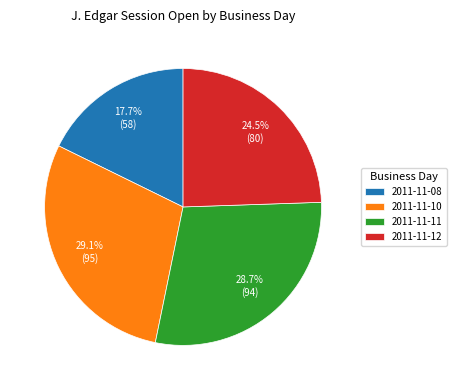

What percentage do 2011-11-11 and 2011-11-10 together represent?

57.8%